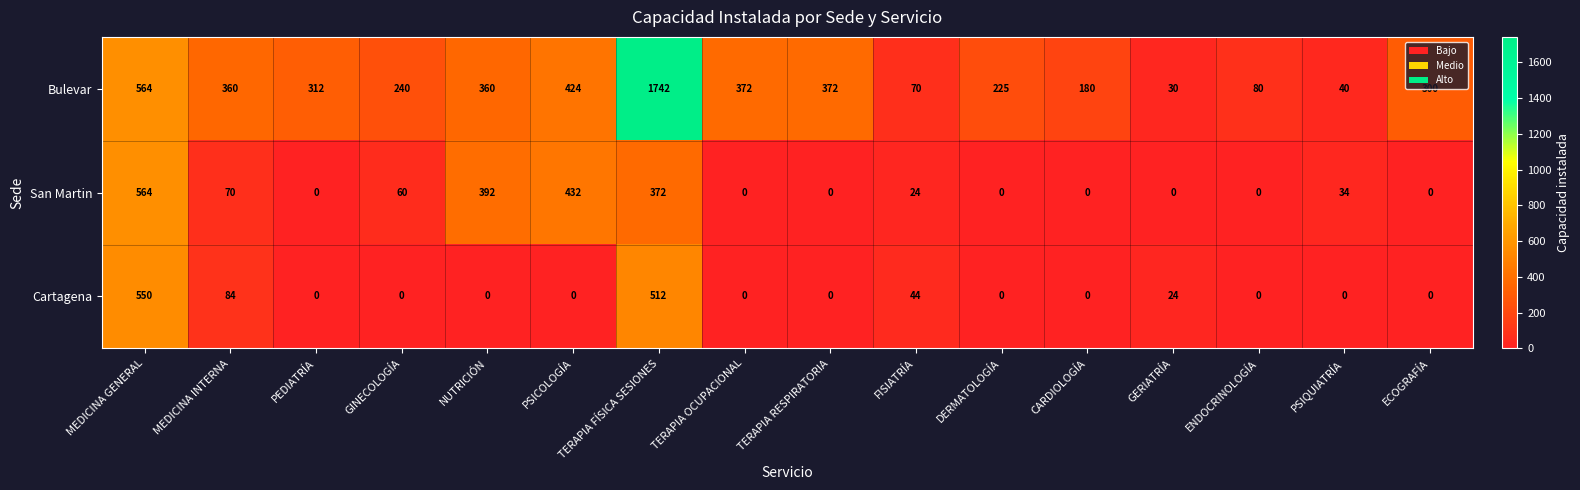

What is the total value across all series at TERAPIA OCUPACIONAL?

372